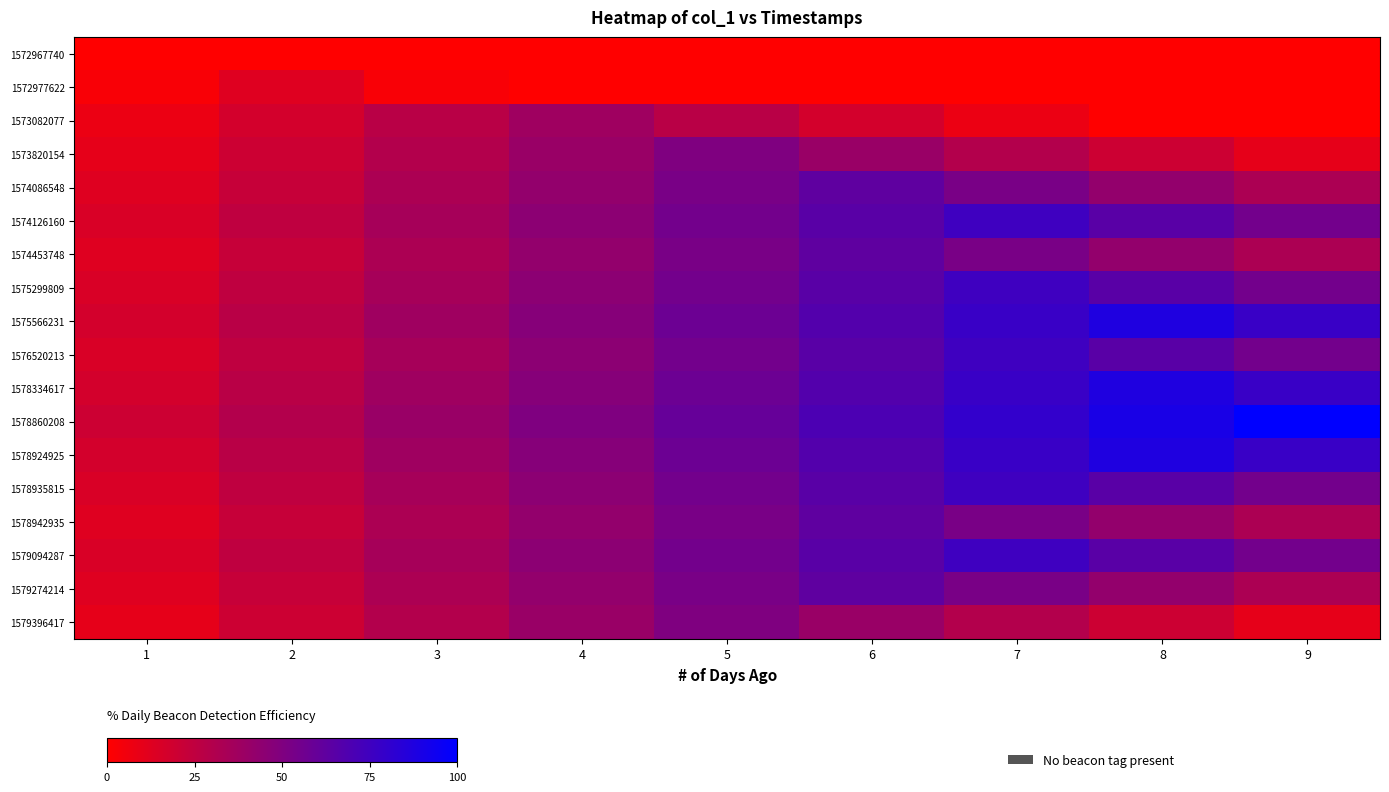

Which label corresponds to the smallest value in the chart?

1